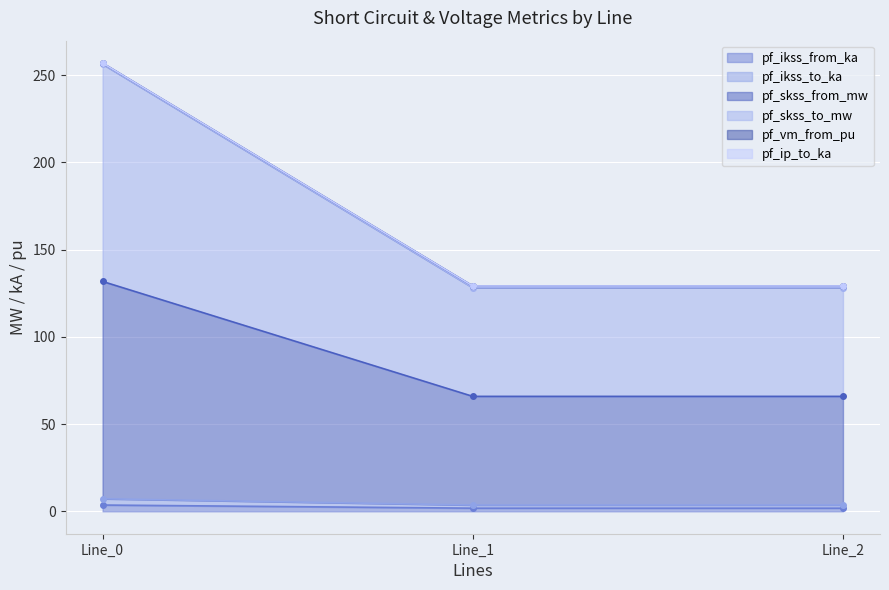

Is it true that pf_ikss_from_ka equals 3.6 at Line_0?

True